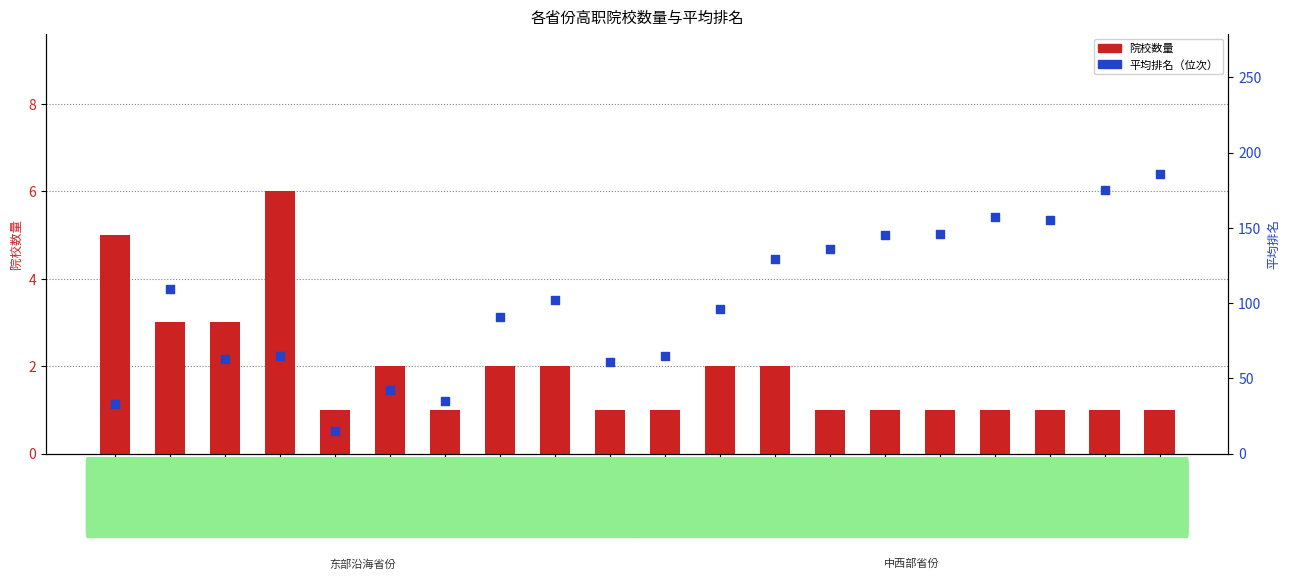

What is the total value across all series at 贵州?

137